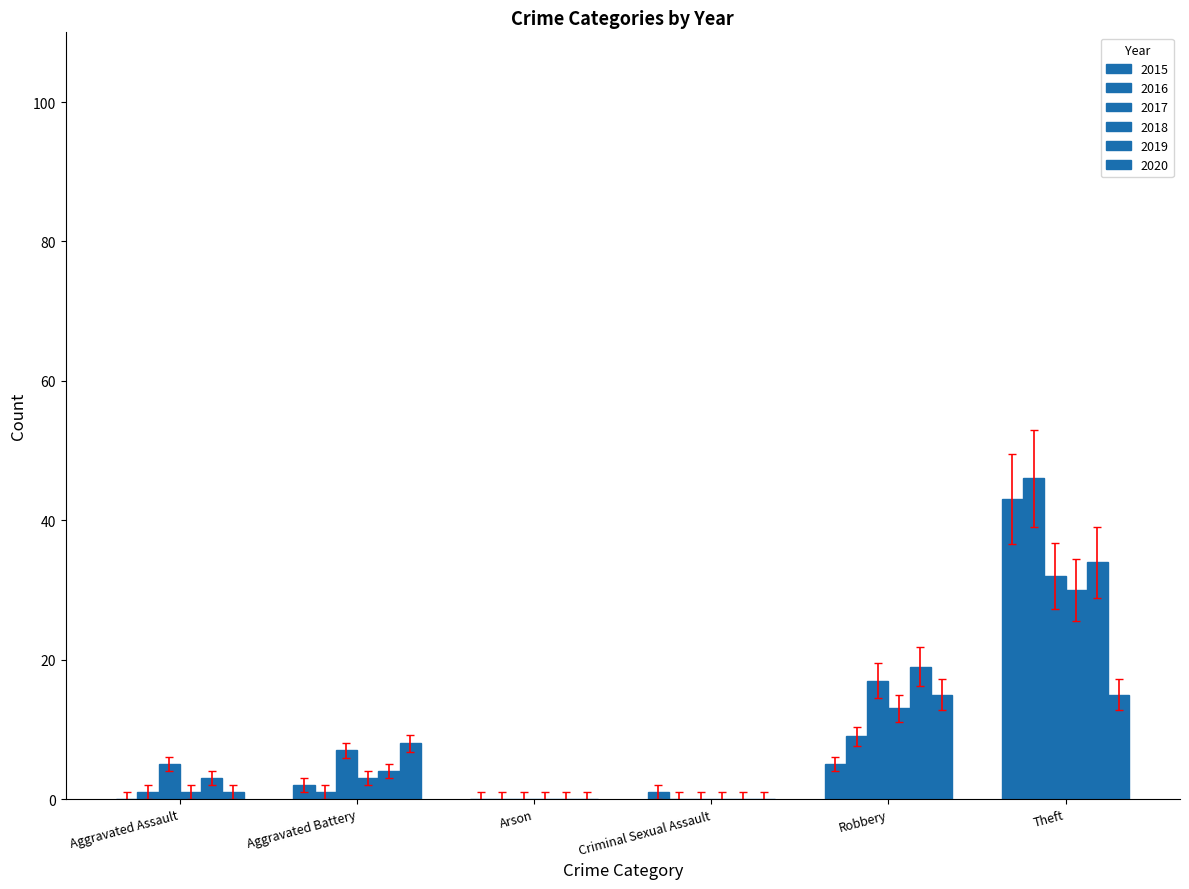

How many distinct data groups are displayed?

6